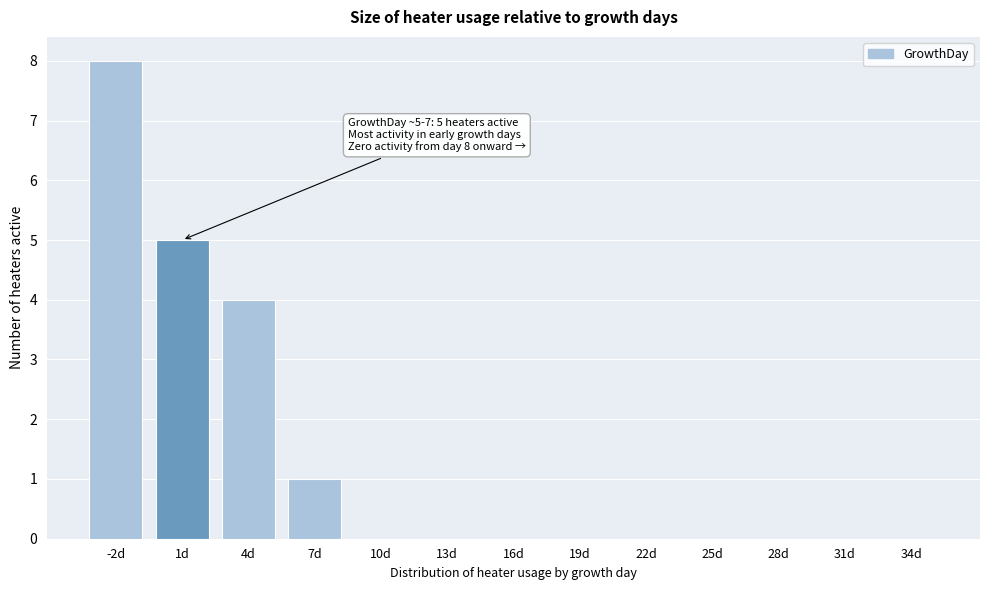

Reading left to right, what are all the values shown in this chart?

-2d=8	1d=5	4d=4	7d=1	10d=0	13d=0	16d=0	19d=0	22d=0	25d=0	28d=0	31d=0	34d=0